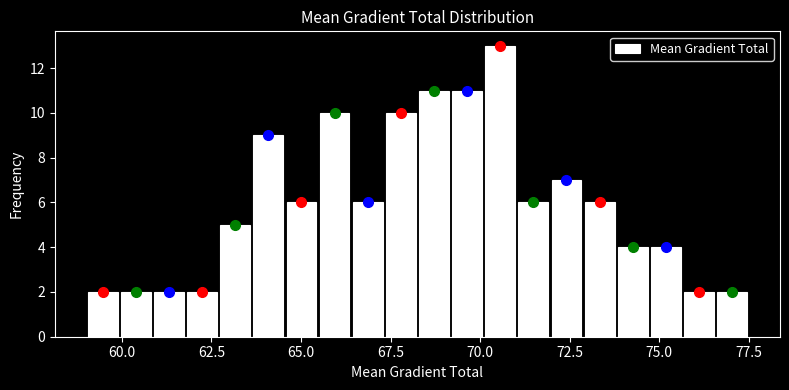

Around what value on the x-axis is the tallest bar? Give the approximate position of its centre, as read against the axis.

70.5